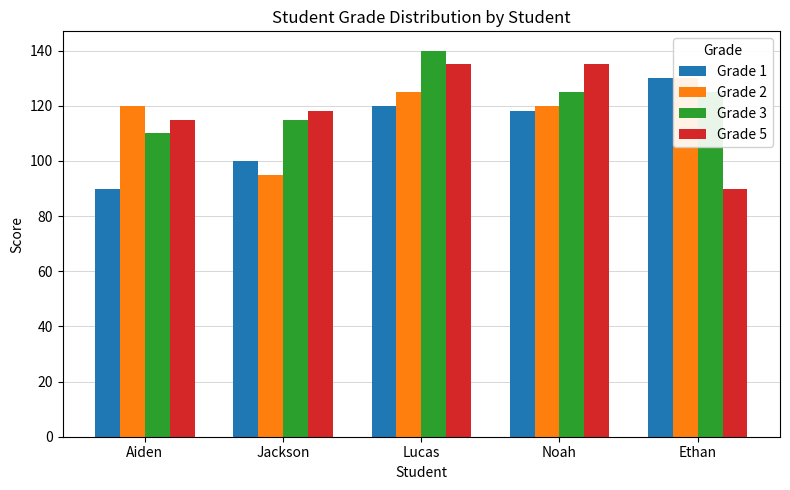

Which label corresponds to the largest value in the chart?

Lucas